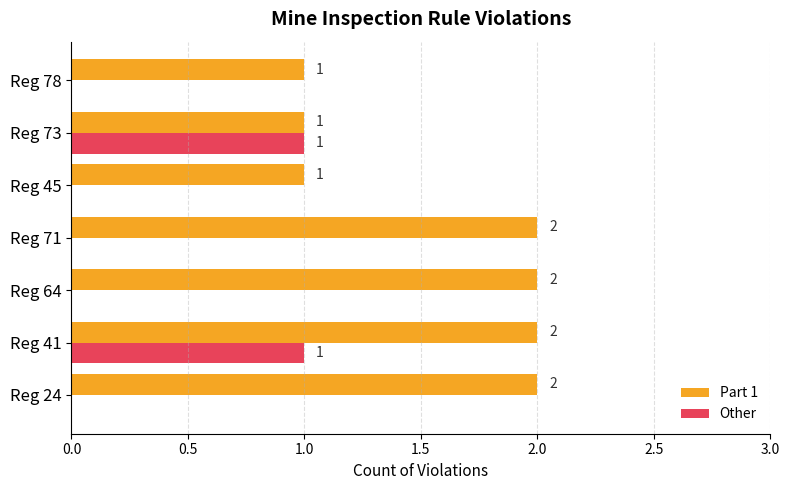

At which category is the sum across all series the highest?

Reg 41